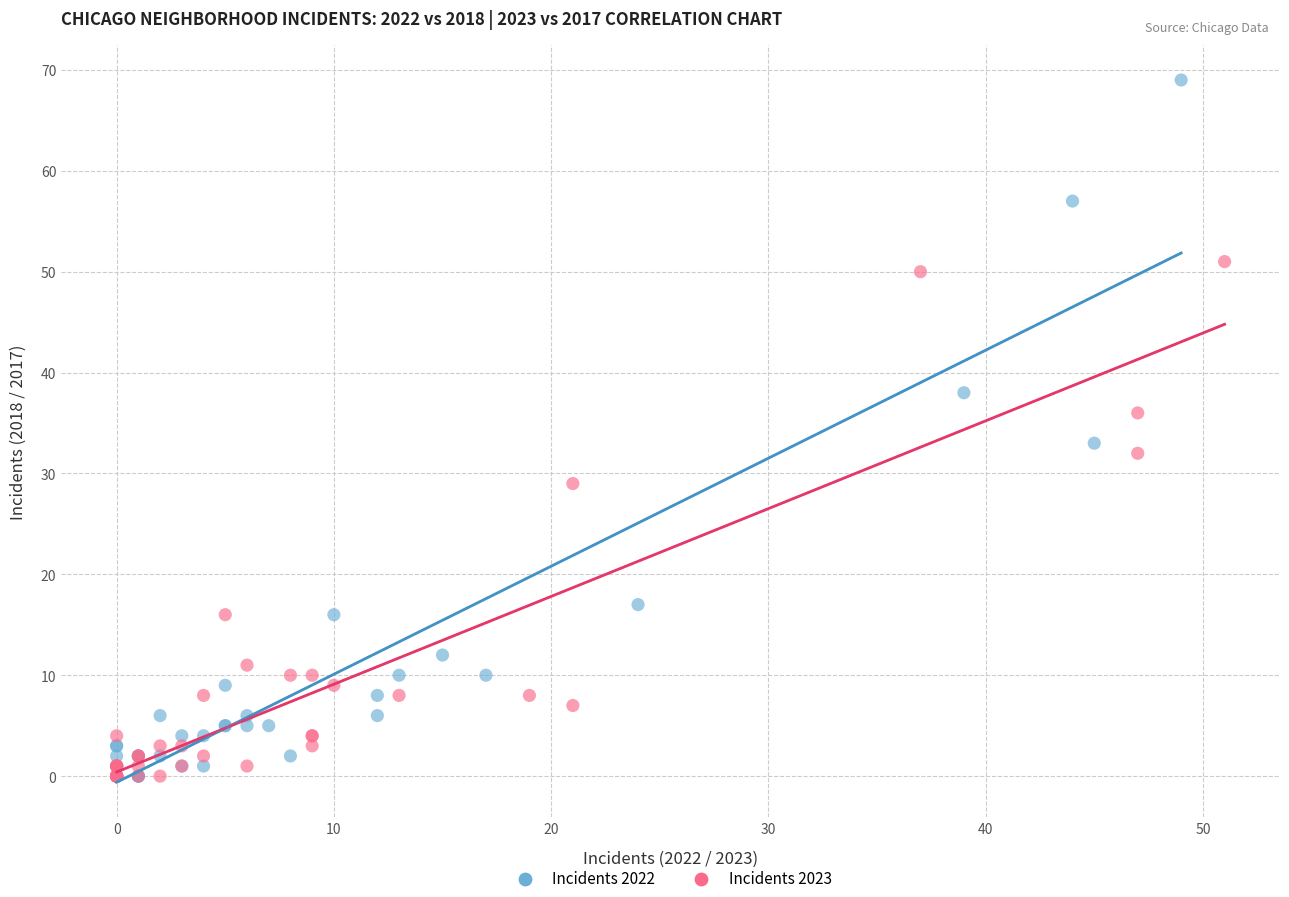

Which series has the largest Y range (max minus min)?

Incidents 2022